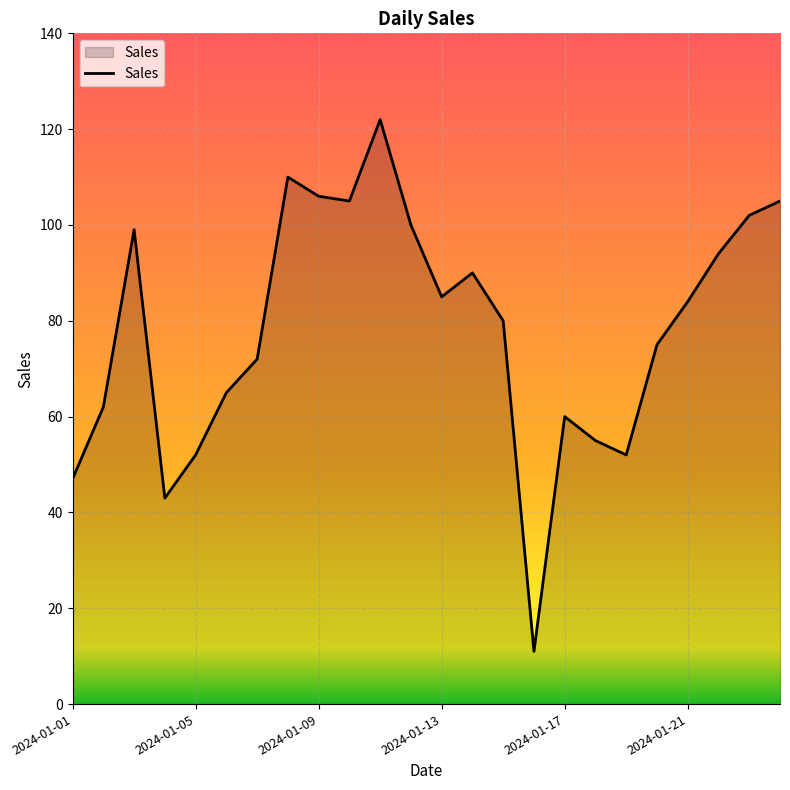

Does the chart have visible grid lines?

Yes